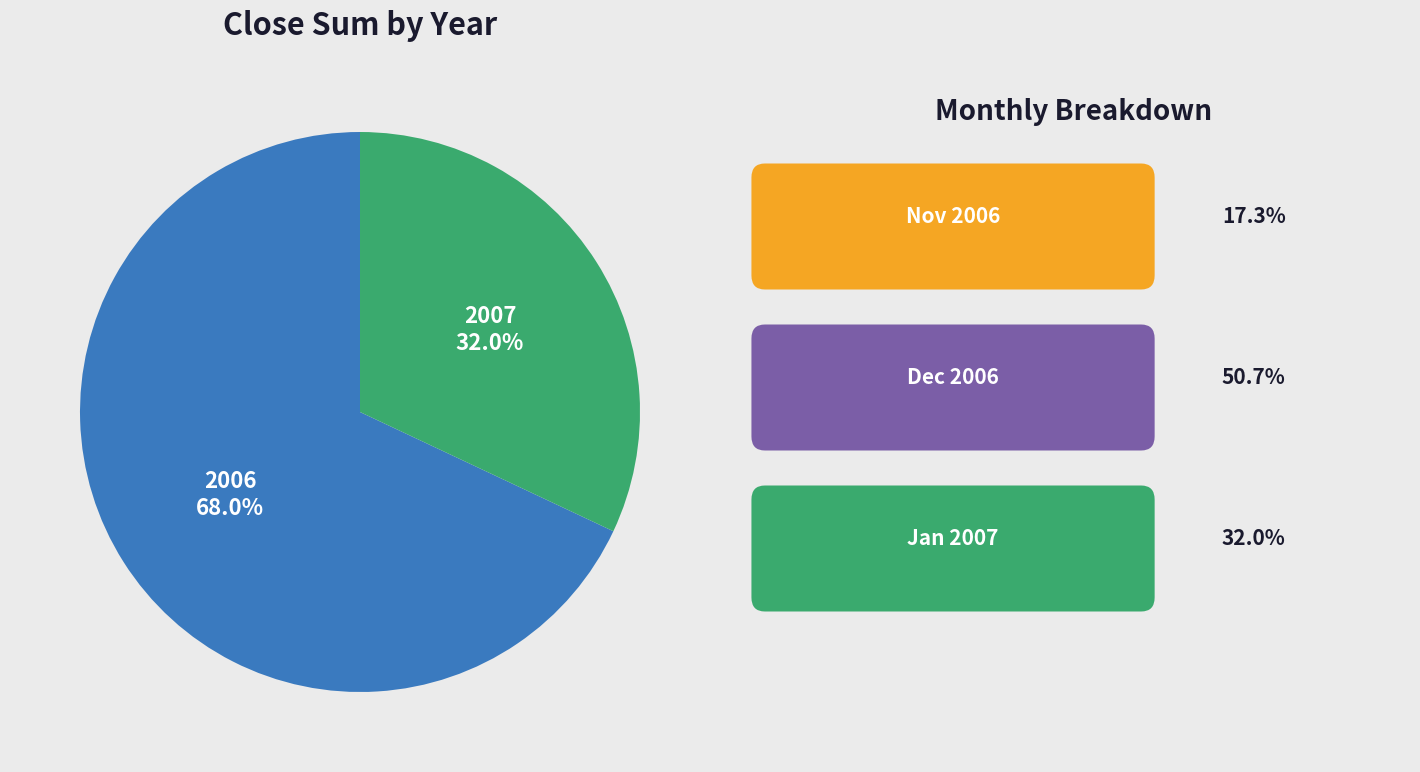

Is there a majority slice in this chart?

Yes